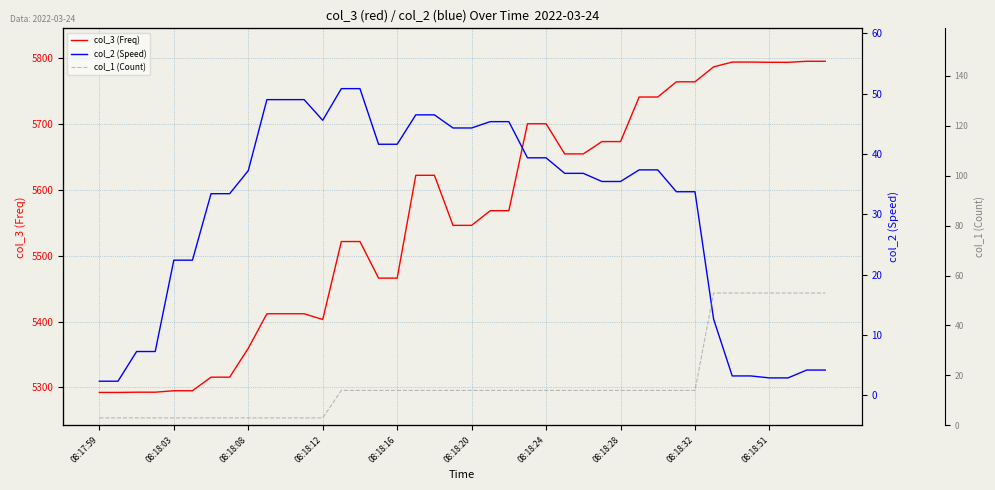

What is the greatest value displayed?

5795.0